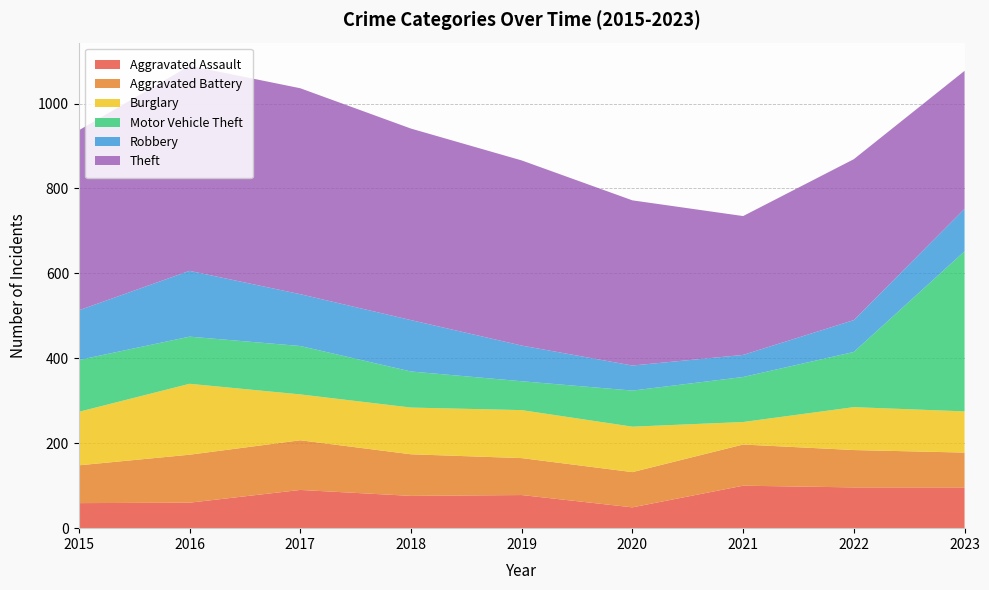

Reading left to right, list all the values displayed in this chart.

Aggravated Assault: 59	60	90	76	78	49	100	96	96
Aggravated Battery: 89	113	117	98	87	83	97	88	82
Burglary: 126	167	108	110	113	107	53	101	97
Motor Vehicle Theft: 122	111	114	85	68	85	106	130	377
Robbery: 117	155	122	121	84	59	52	75	100
Theft: 424	483	485	451	436	389	327	379	325